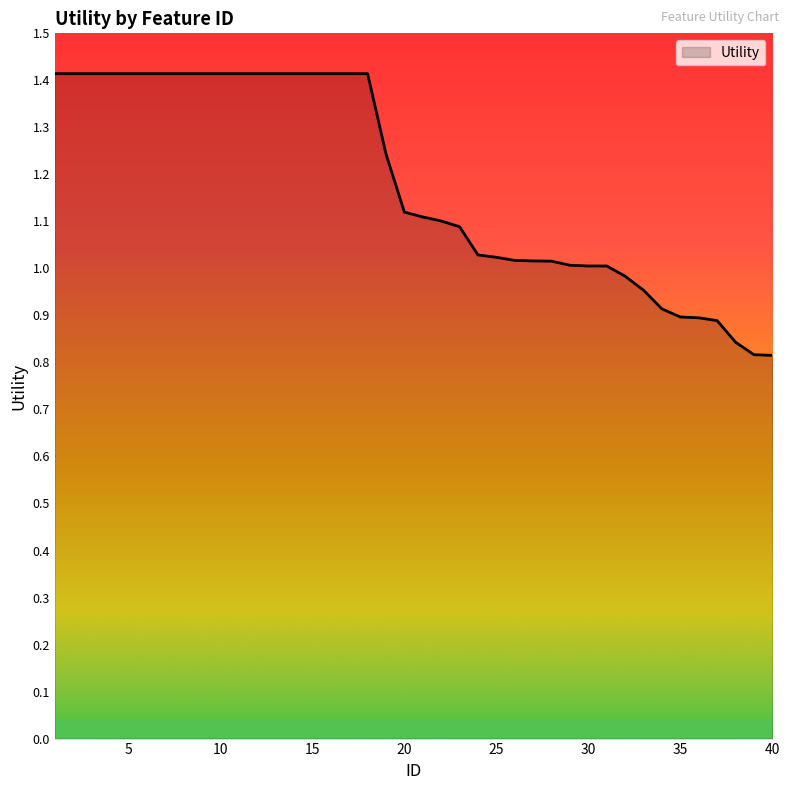

What is the maximum value shown in the chart?

1.4